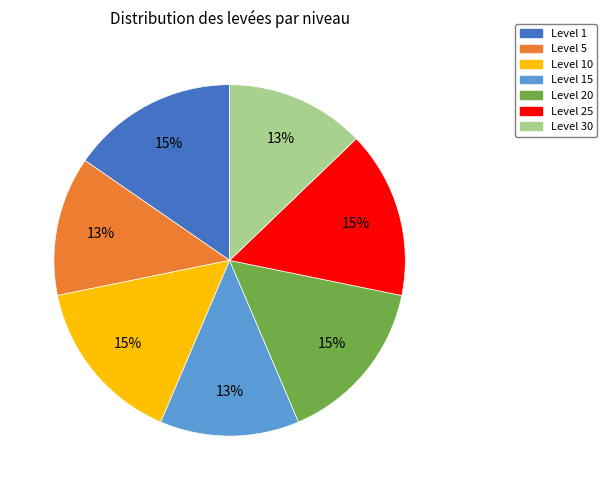

To the nearest percent, what percentage of the pie is Level 5?

13%